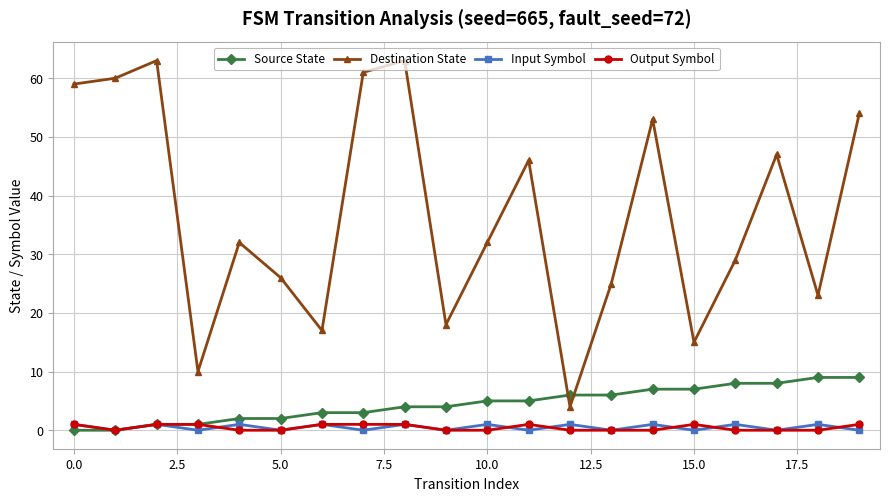

True or false: Destination State and Input Symbol intersect in this chart.

False